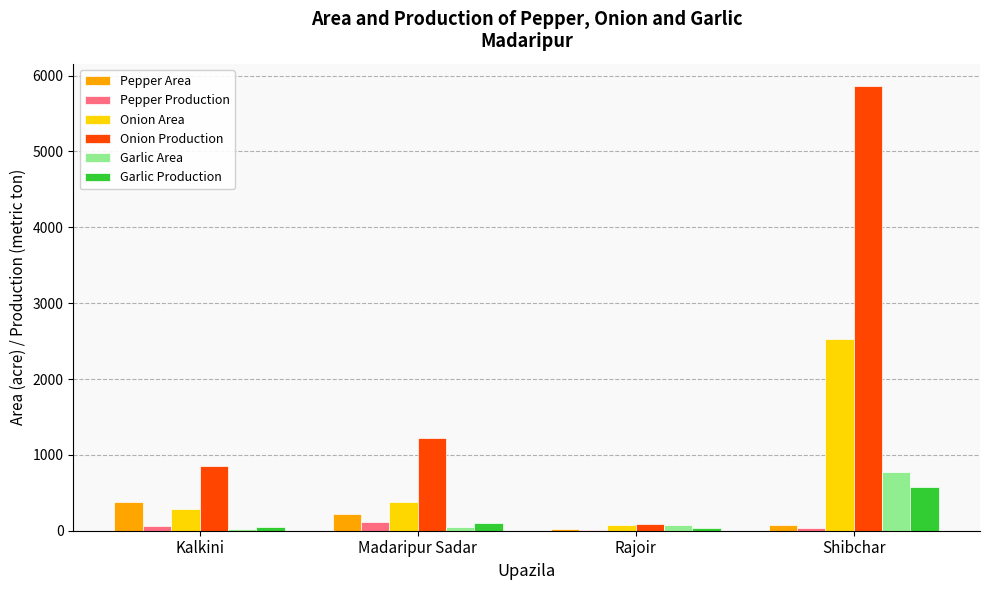

The value of Garlic Area at Shibchar is 775. True or false?

True